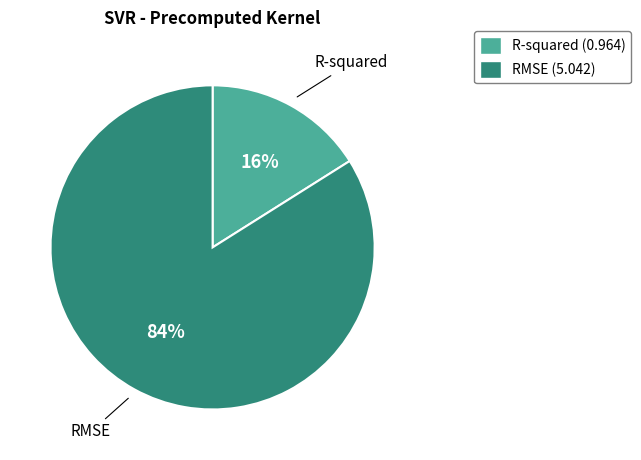

Which slice is the largest?

RMSE